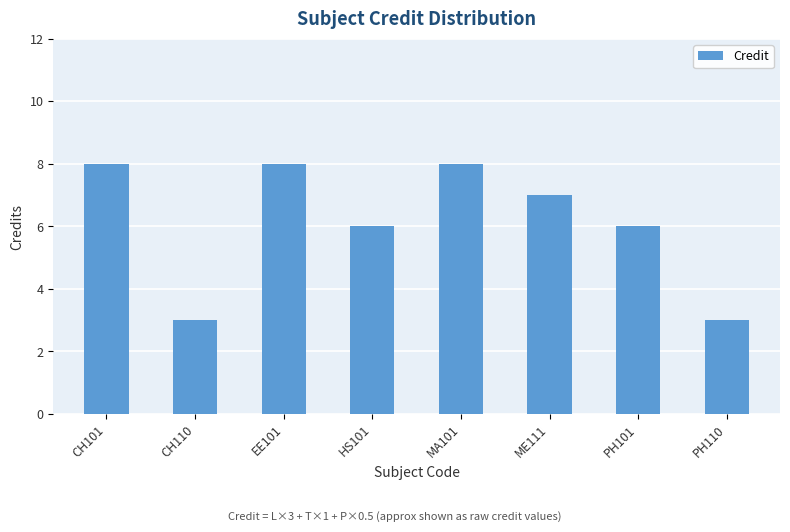

What is the greatest value displayed?

8